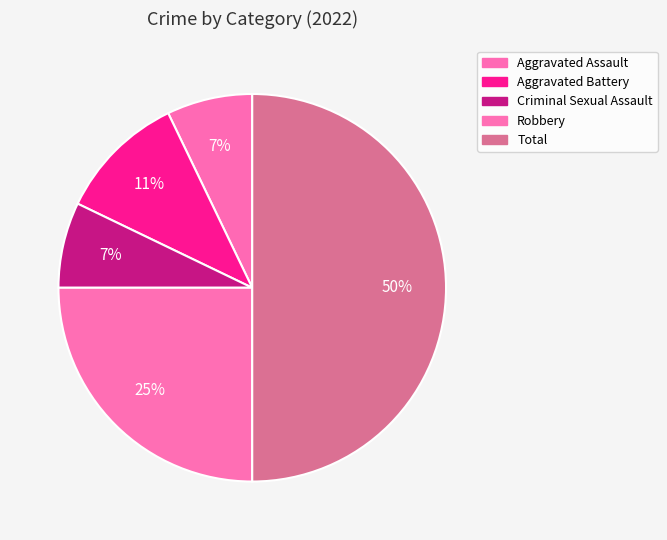

To the nearest percent, what portion does Aggravated Battery represent?

11%